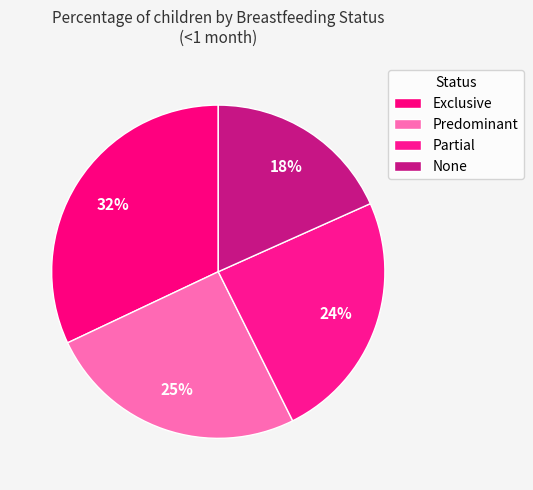

Is the sum of Exclusive and None greater than half?

Yes